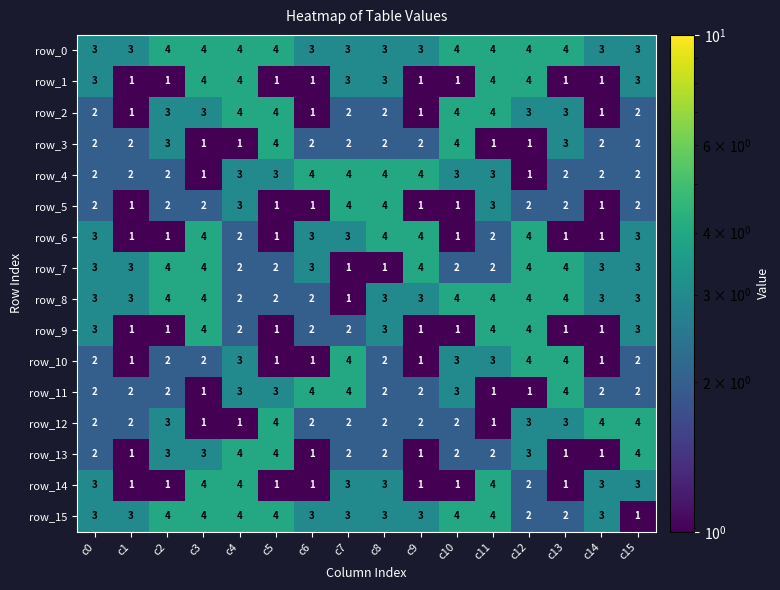

The value of row_9 at c4 is 2. True or false?

True